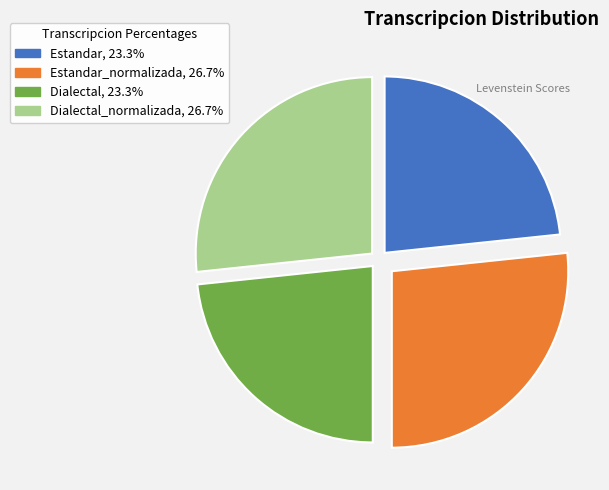

Does Estandar, 23.3% account for over 50% of the chart?

No